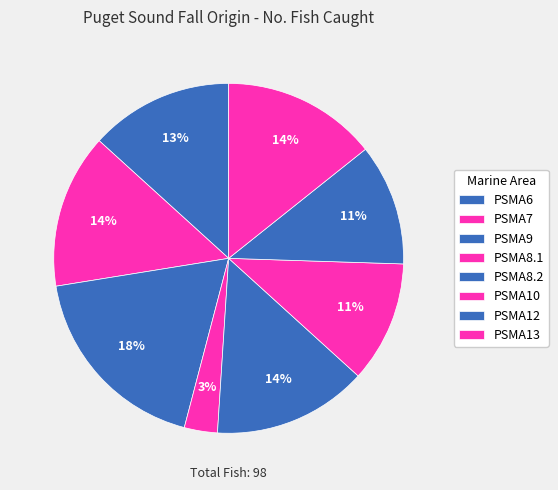

Count the number of slices in the pie.

8